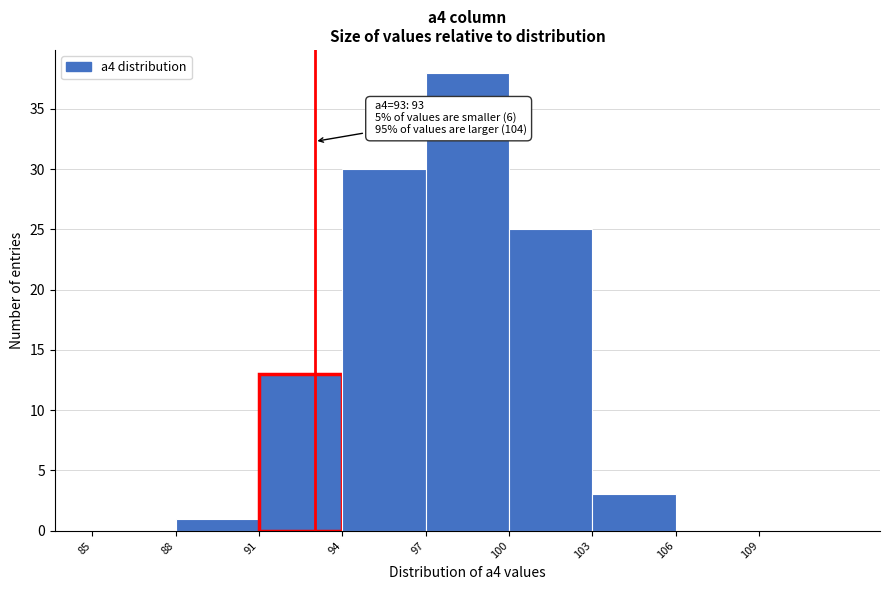

Which range on the x-axis has the tallest bar?

97 to 100